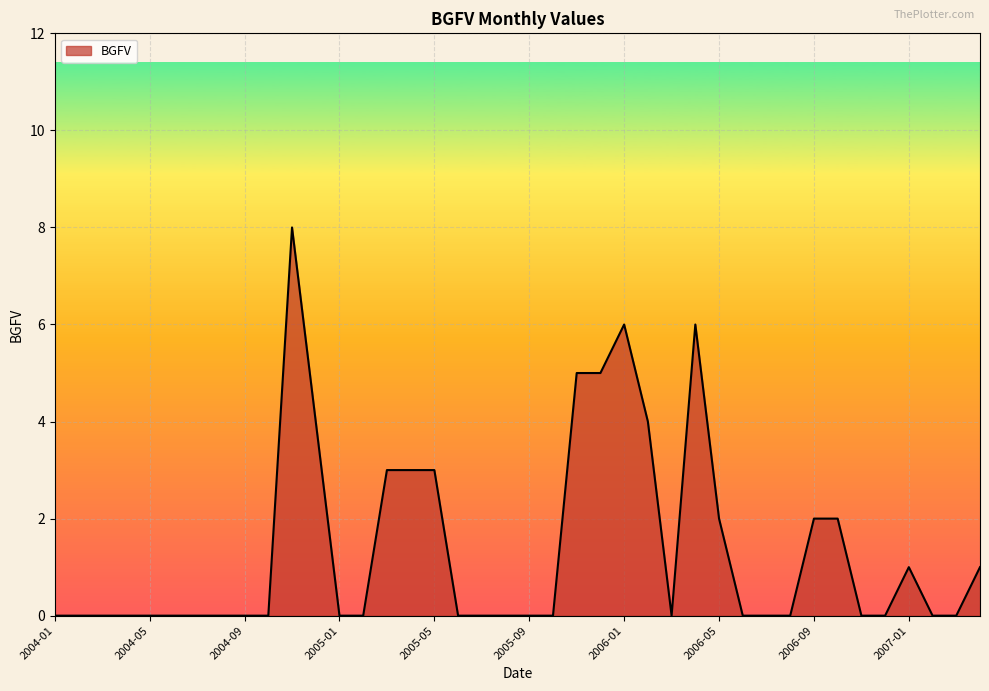

What is the maximum value shown in the chart?

8